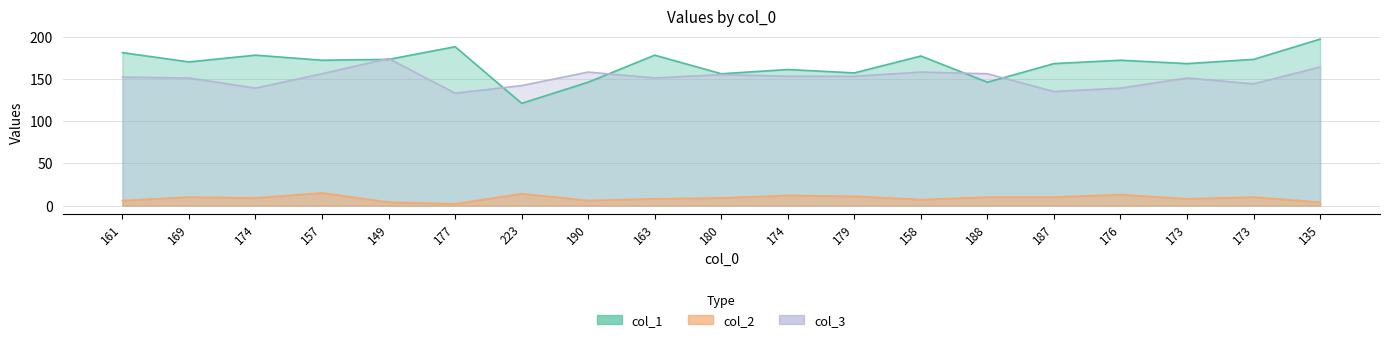

True or false: col_2 has more than 1 points higher than both neighbors.

True